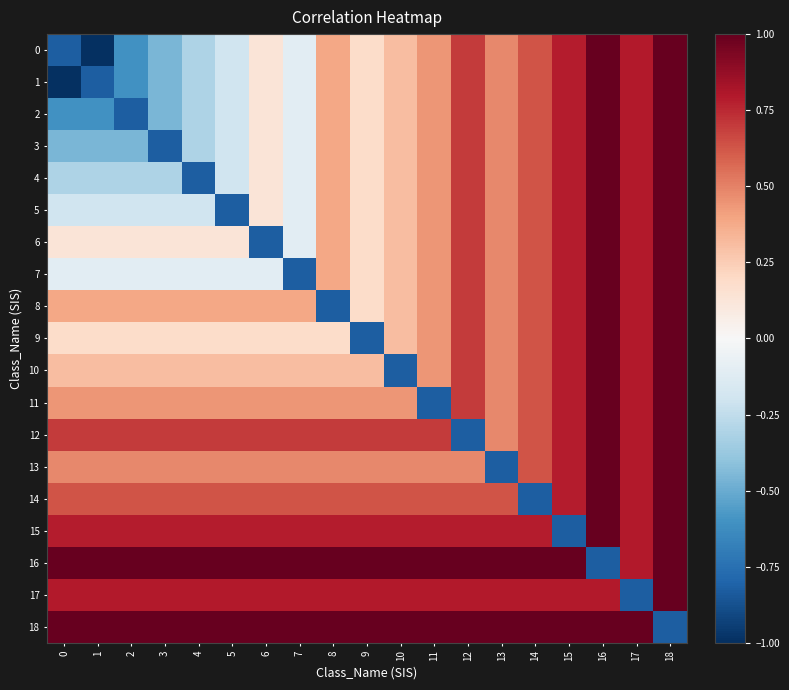

What is the total value across all series at 11?

9.4